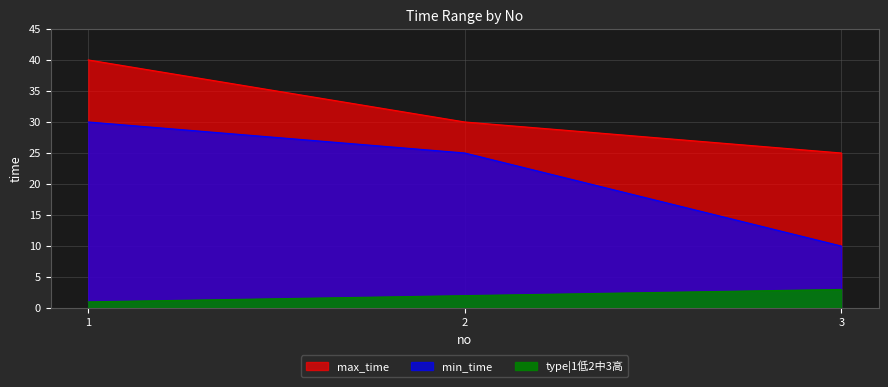

How many lines are shown in the chart?

3